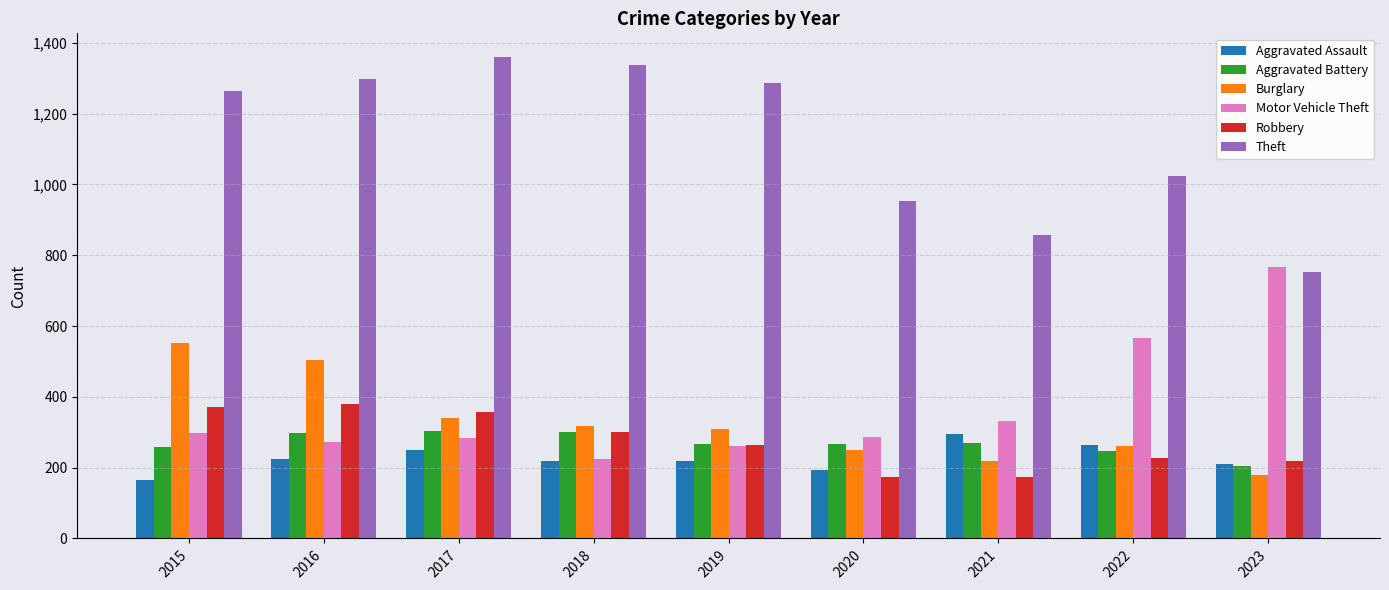

How many bars are there in total?

54